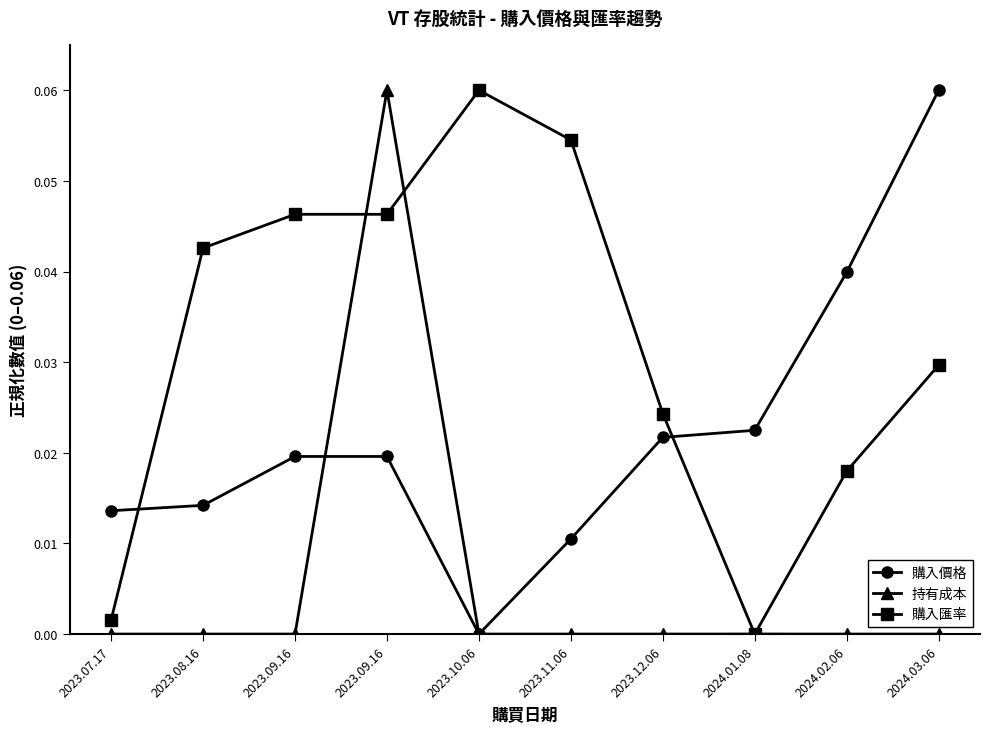

Between 2023.08.16 and 2024.01.08, which series saw the biggest shift?

購入匯率